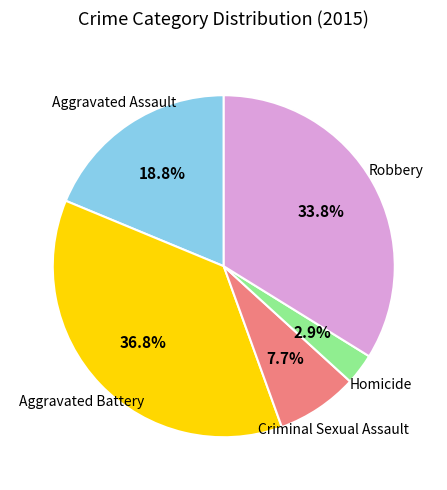

Is there any slice that represents more than half of the pie?

No